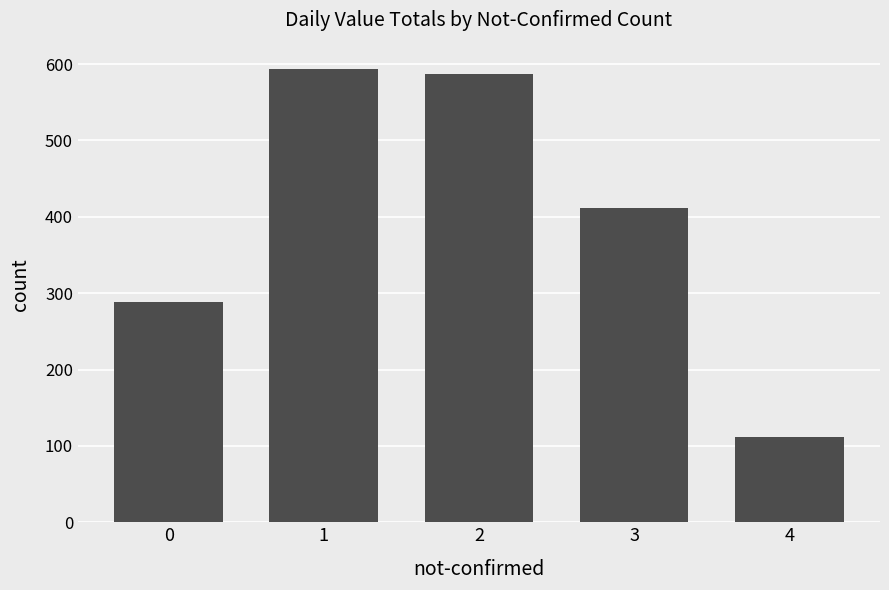

Read the value at 2, to the nearest 50.

600